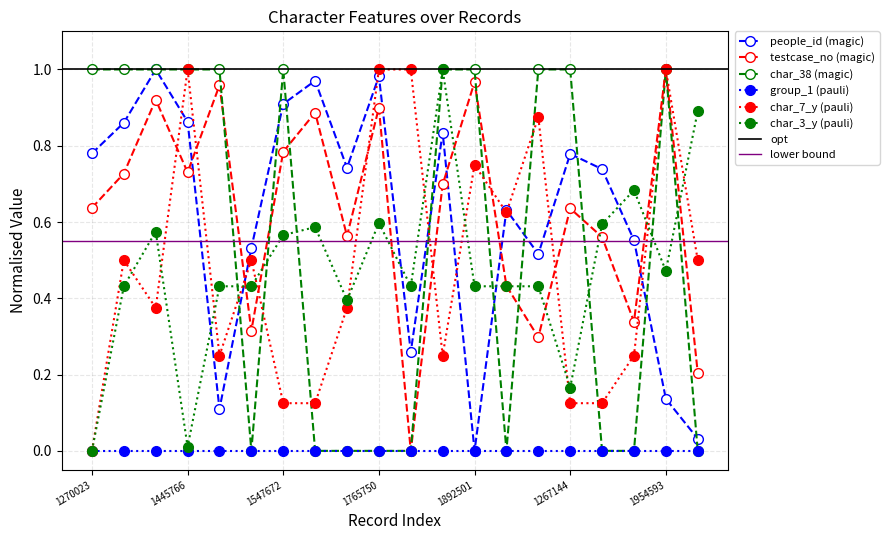

How many values in the char_3_y series exceed 0?

19